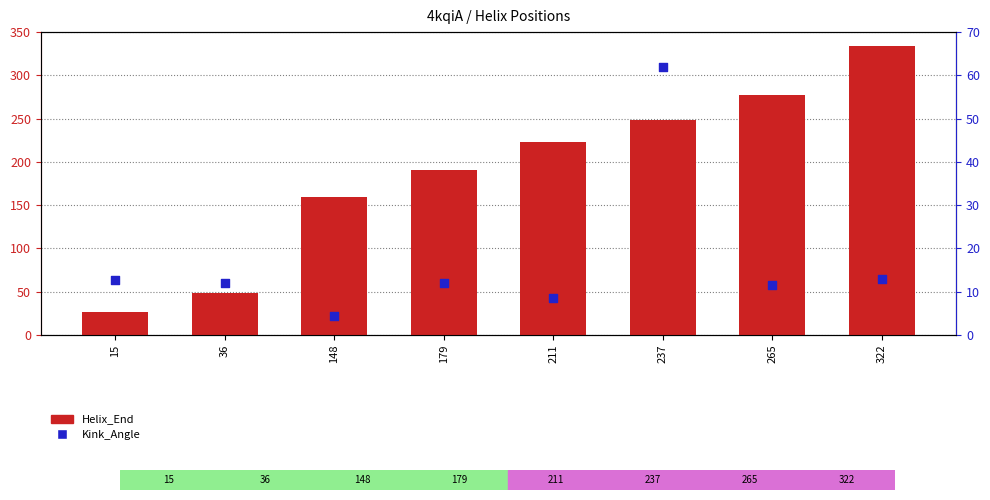

At which category is the sum across all series the highest?

322